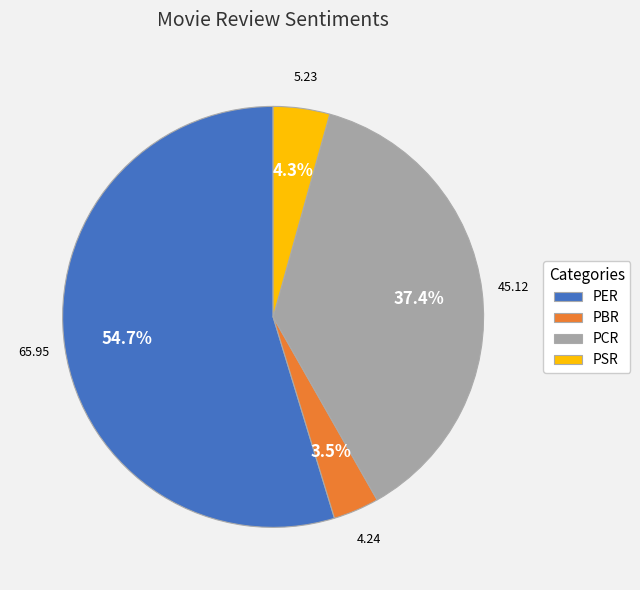

To the nearest percent, what is the combined percentage of PER and PBR?

58%